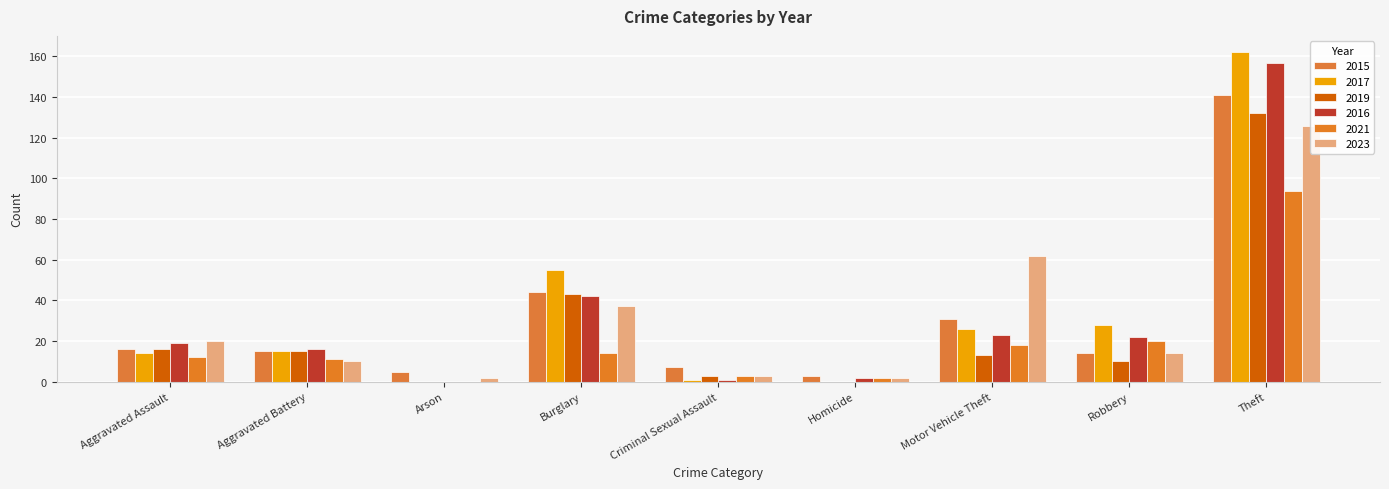

At how many categories does at least one series exceed 14?

6